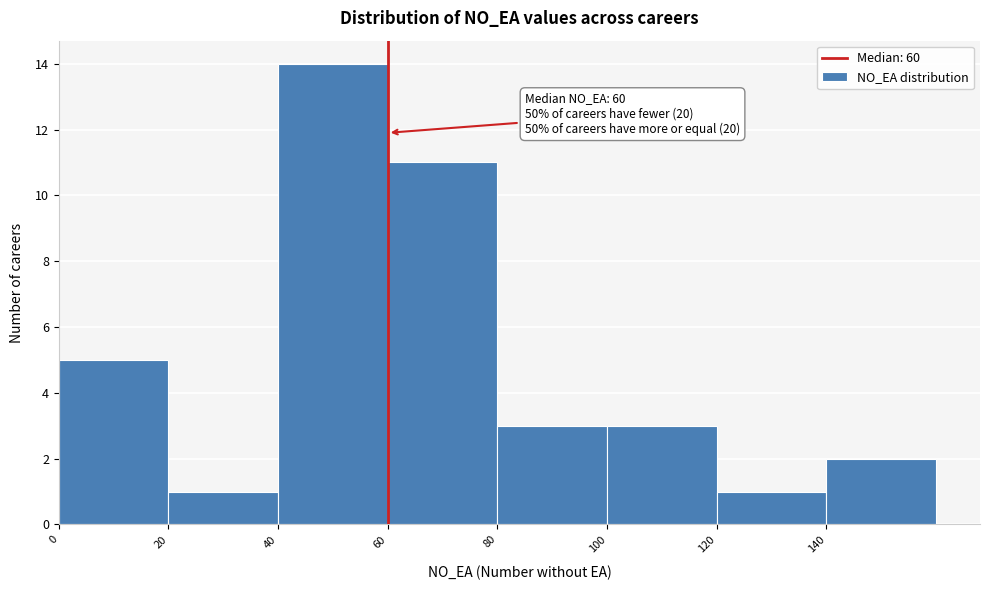

Which range on the x-axis has the tallest bar?

40 to 60